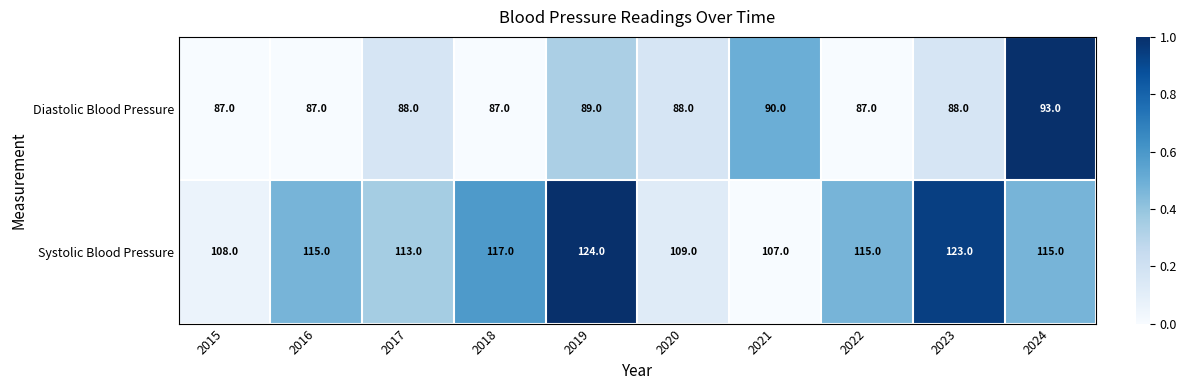

Where is Diastolic Blood Pressure nearest to the value 90?

2021